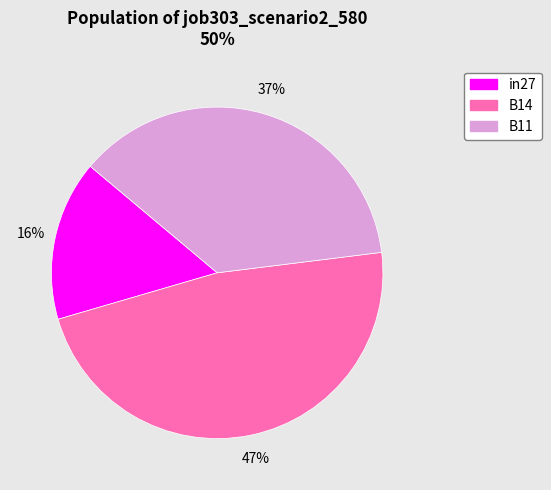

Is there any slice that represents more than half of the pie?

No